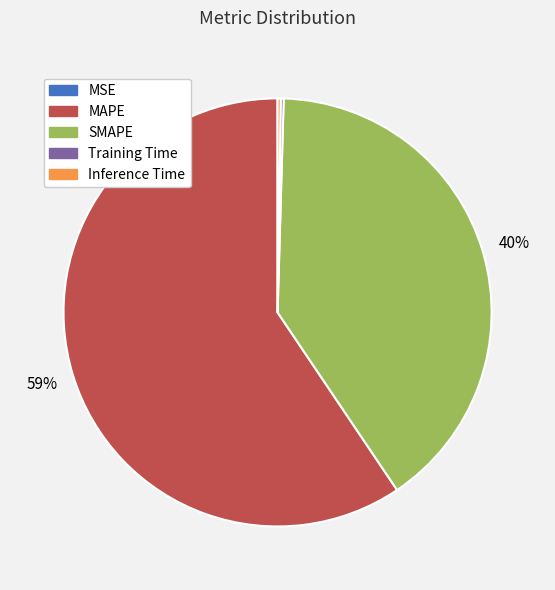

Is there any slice that represents more than half of the pie?

Yes